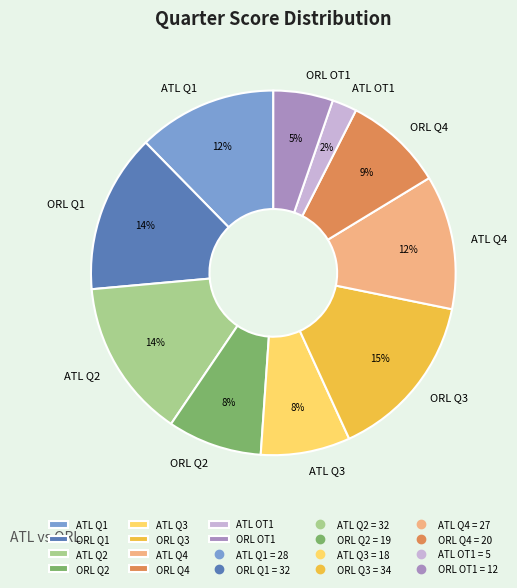

Which has a higher value, ORL Q3 or ORL Q2?

ORL Q3